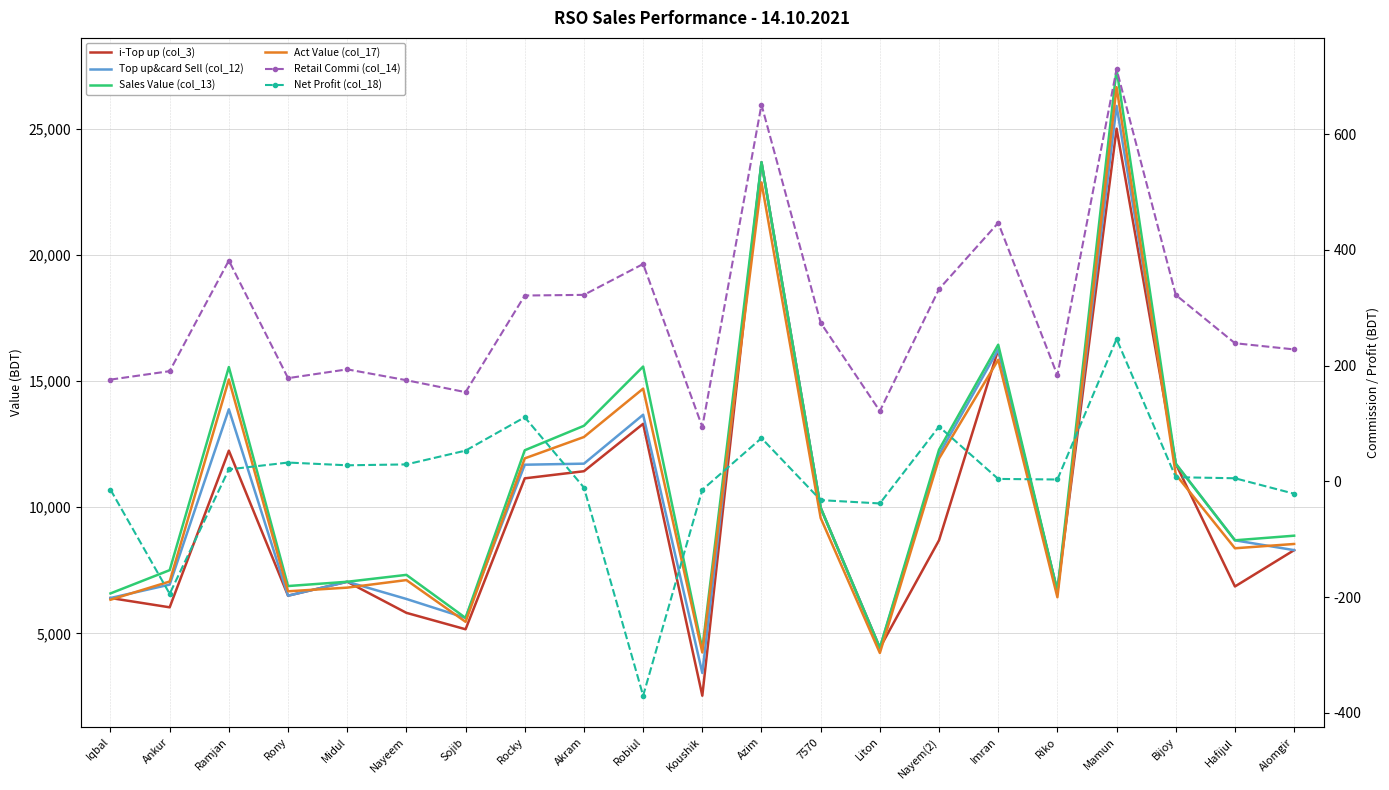

What are all the series names shown in the legend?

i-Top up (col_3), Top up&card Sell (col_12), Sales Value (col_13), Act Value (col_17), Retail Commi (col_14), Net Profit (col_18)